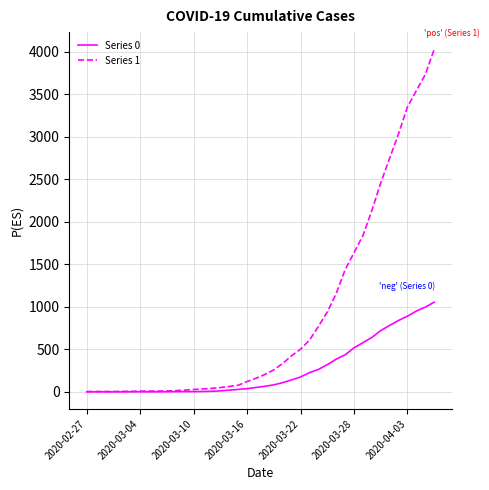

Which series has the largest range (max minus min)?

Series 1